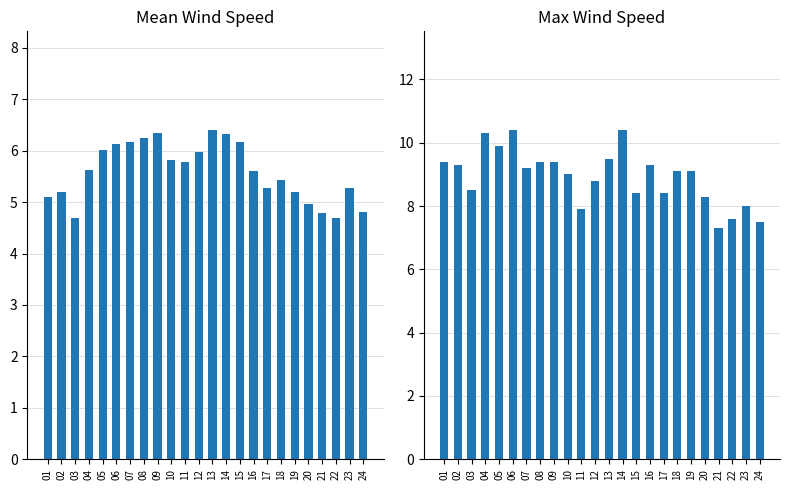

List the labels in order of Max Wind Speed value, smallest first.

21, 24, 22, 11, 23, 20, 15, 17, 03, 12, 10, 18, 19, 07, 02, 16, 01, 08, 09, 13, 05, 04, 06, 14